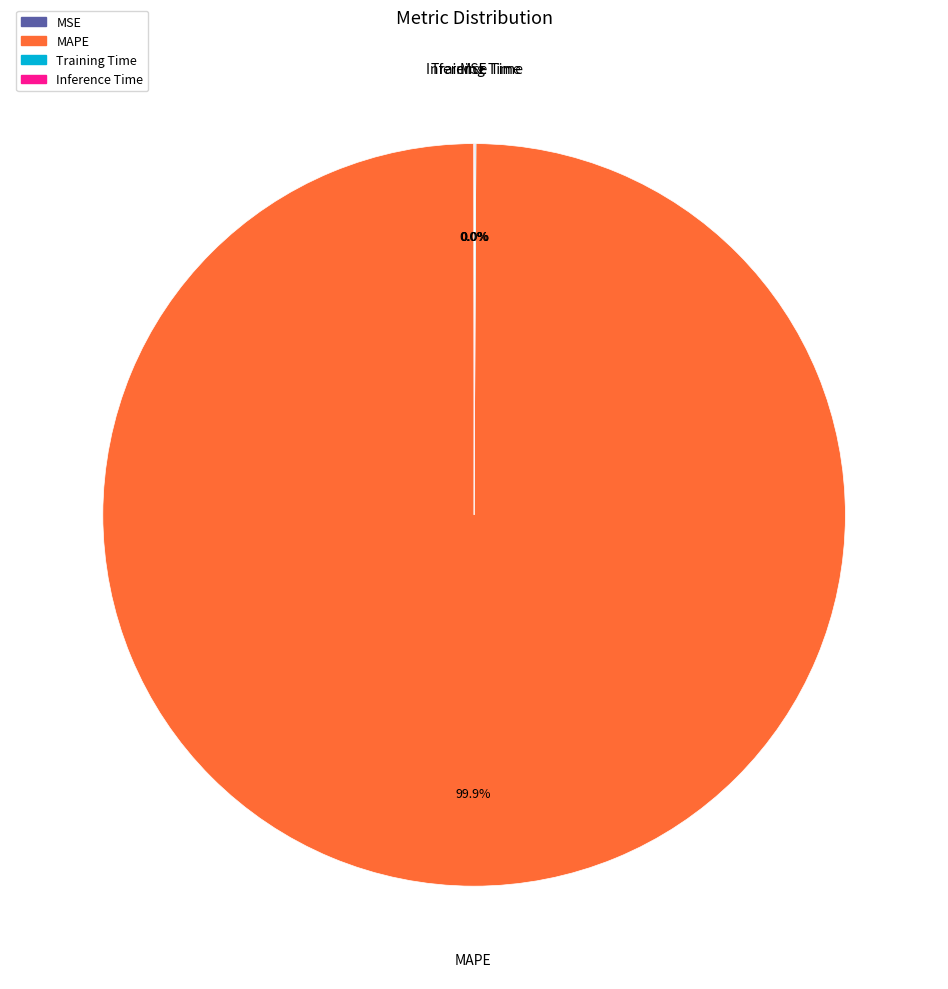

What is the largest slice in the pie chart?

MAPE